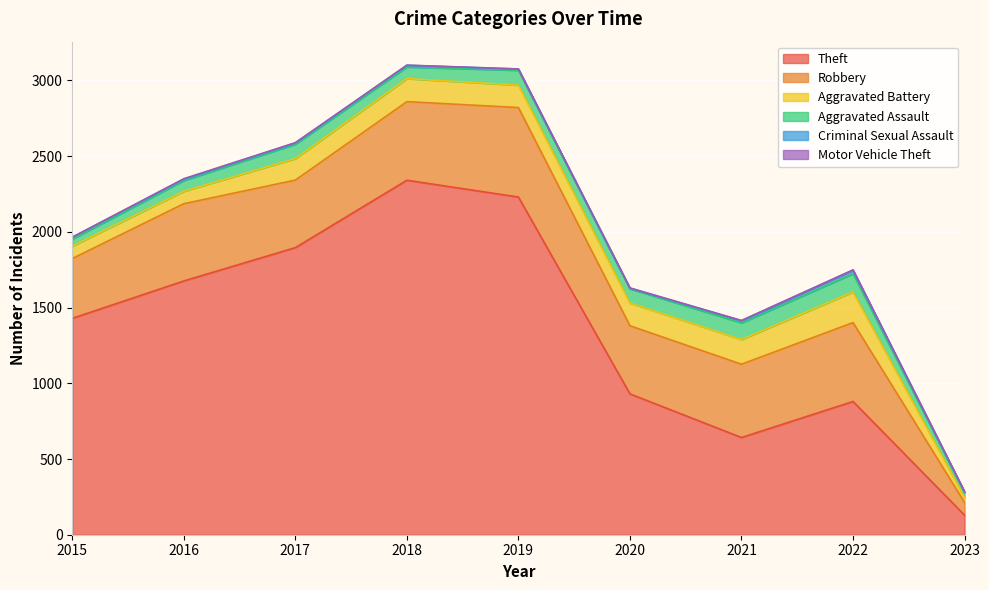

Reading right to left, list all the values displayed in this chart.

Theft: 129	880	642	930	2230	2341	1896	1676	1429
Robbery: 84	521	484	450	591	519	446	510	395
Aggravated Battery: 33	202	163	150	148	152	142	82	82
Aggravated Assault: 32	121	110	94	98	77	95	71	46
Criminal Sexual Assault: 4	23	14	3	8	11	8	8	12
Motor Vehicle Theft: 3	2	2	3	1	1	2	4	1